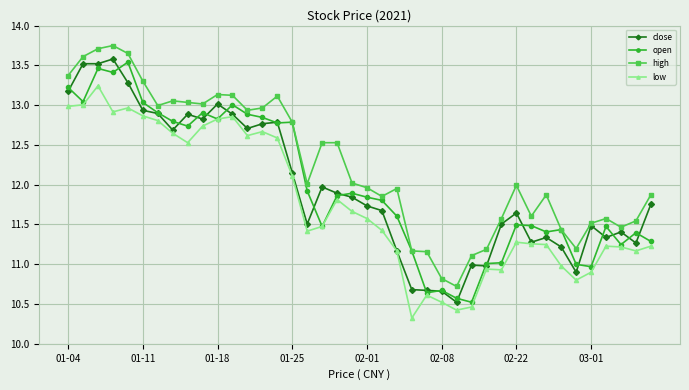

What is the minimum value for high?

10.7